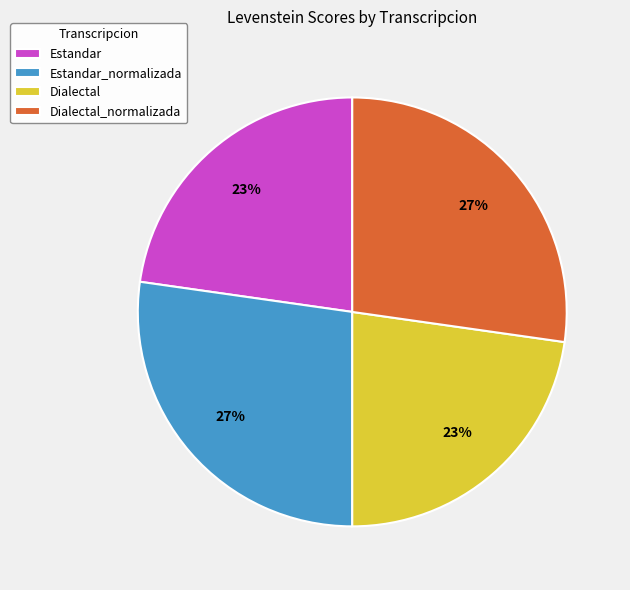

True or false: Dialectal accounts for 38% of the total.

False